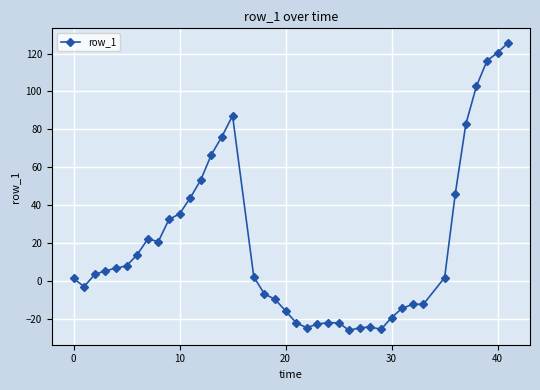

What is the sum of all values?

765.4